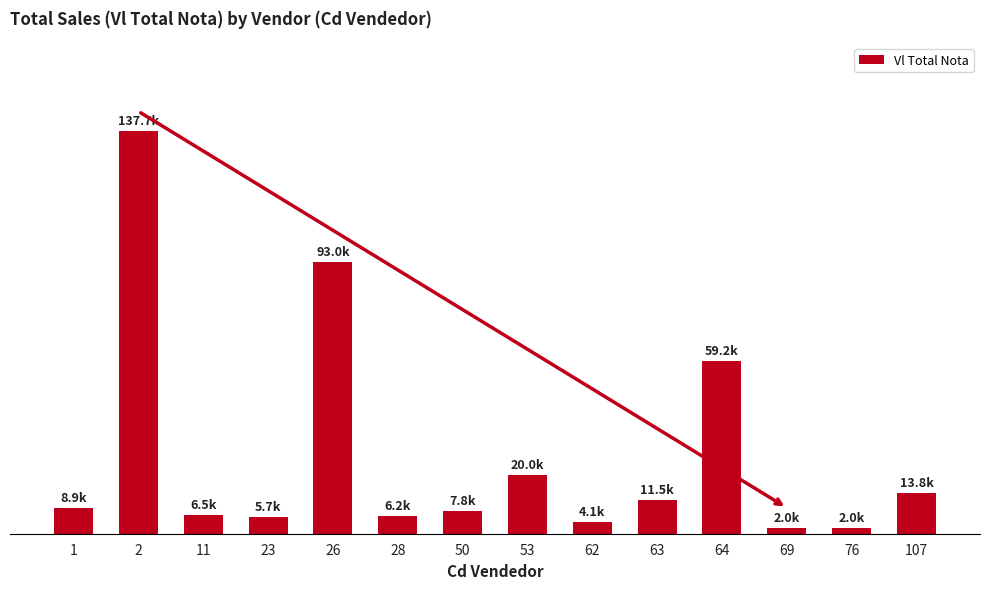

Reading right to left, list all the values displayed in this chart.

13830.3	1996.9	1990.0	59154.4	11547.6	4105.7	19963.3	7778.3	6152.4	93004.4	5730.0	6531.1	137748.0	8940.1